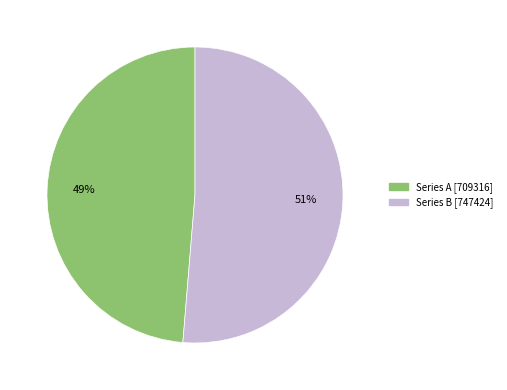

To the nearest percent, what is the average slice percentage?

50%